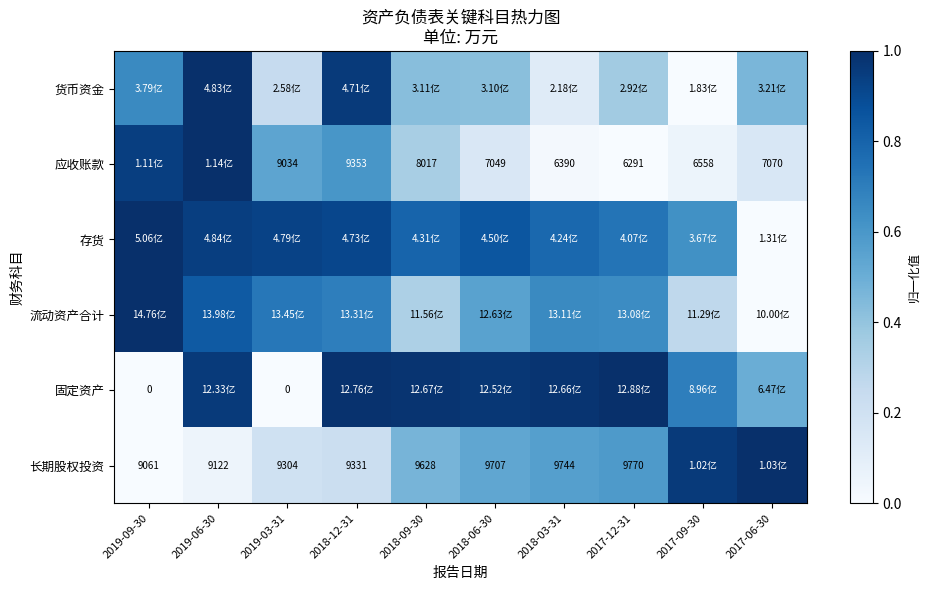

What is the spread (max minus min) of values at 2018-06-30?

0.8